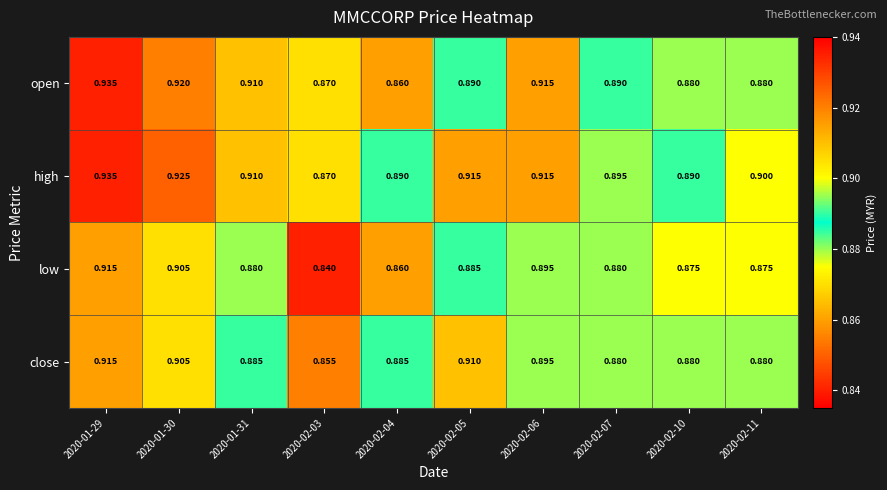

Which series changed the most between 2020-02-05 and 2020-02-06?

open